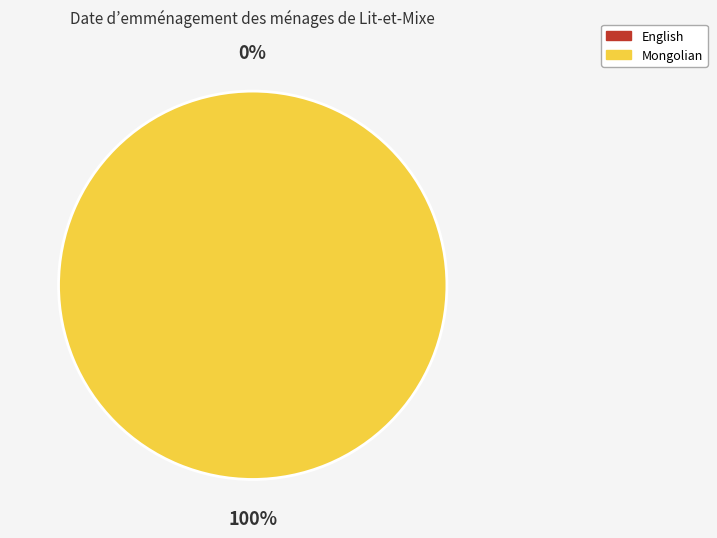

What percentage do Mongolian and English together represent?

100.0%